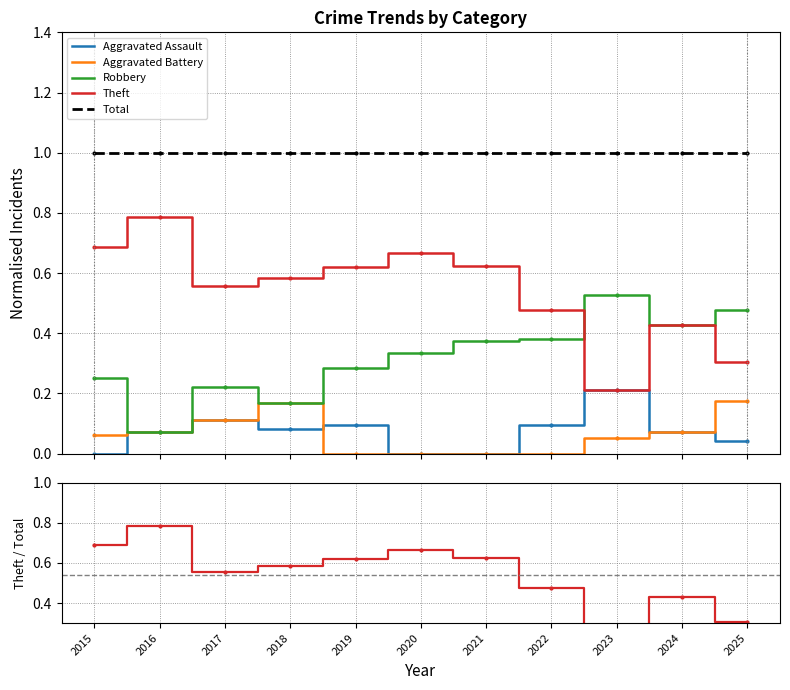

Read the Theft value at 2016.

0.8